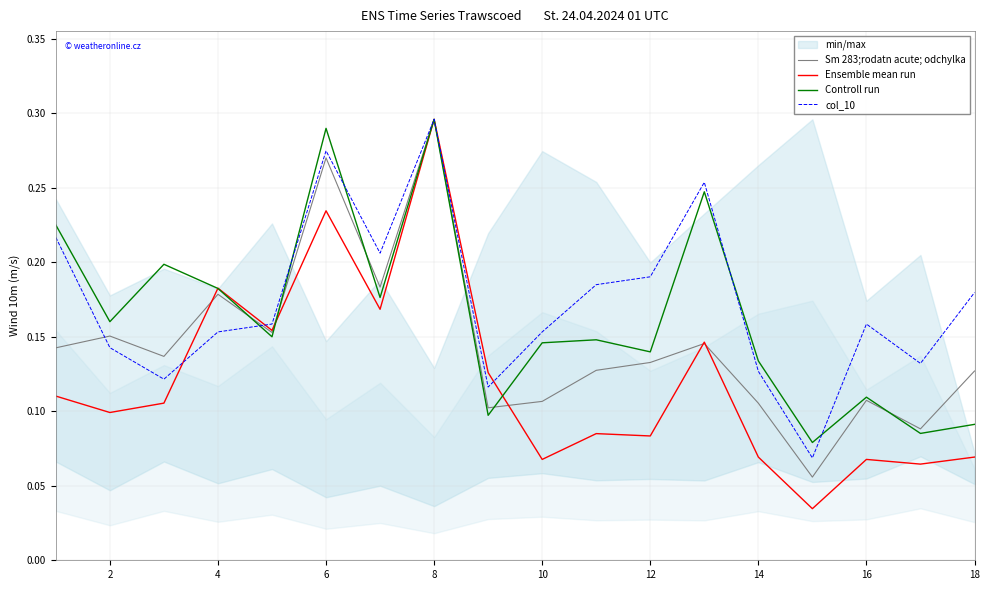

How many intersections are there between col_10 and Ensemble mean run?

3